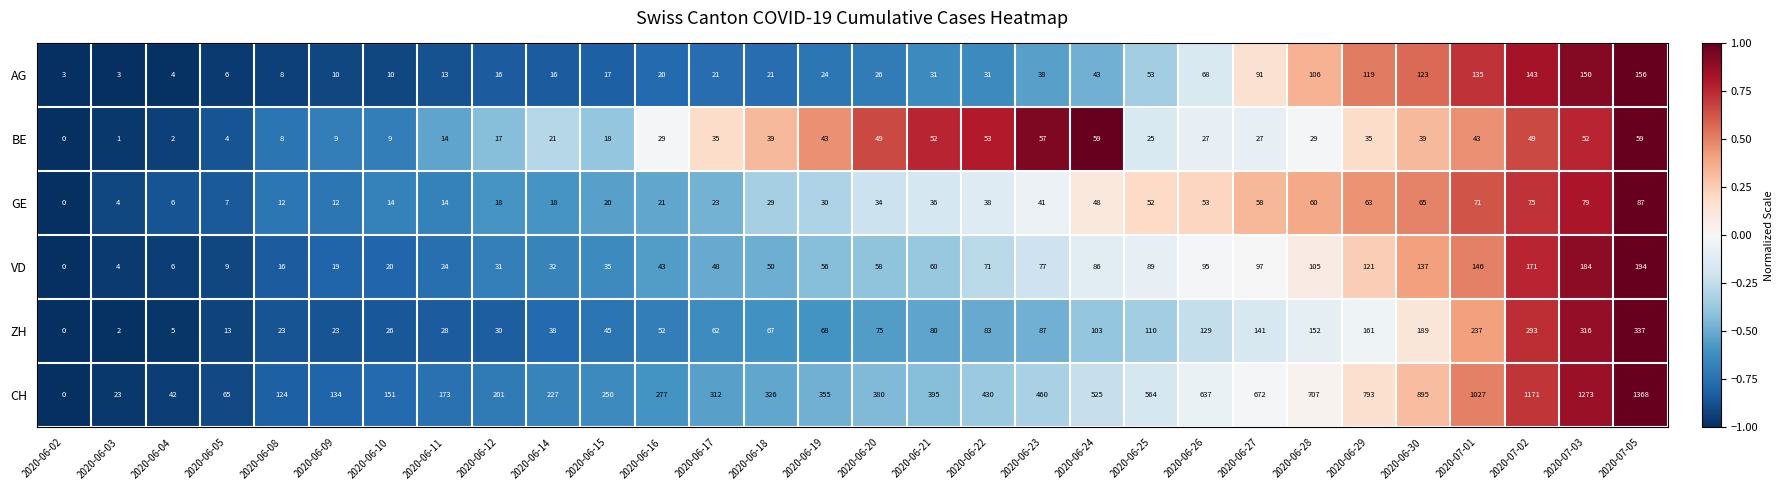

Which series changed the most between 2020-06-04 and 2020-06-25?

CH